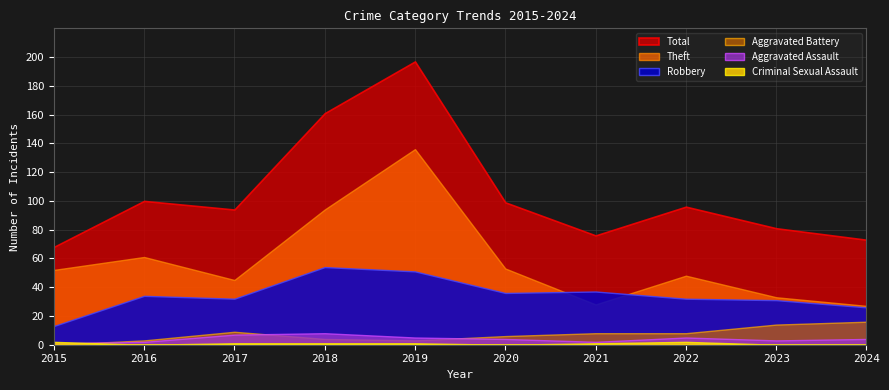

Reading right to left, transcribe all the data shown in this chart.

Total: 2024=73	2023=81	2022=96	2021=76	2020=99	2019=197	2018=161	2017=94	2016=100	2015=68
Theft: 2024=27	2023=33	2022=48	2021=28	2020=53	2019=136	2018=94	2017=45	2016=61	2015=52
Robbery: 2024=26	2023=31	2022=32	2021=37	2020=36	2019=51	2018=54	2017=32	2016=34	2015=13
Aggravated Assault: 2024=4	2023=3	2022=5	2021=2	2020=4	2019=5	2018=8	2017=7	2016=2	2015=1
Aggravated Battery: 2024=16	2023=14	2022=8	2021=8	2020=6	2019=3	2018=4	2017=9	2016=3	2015=0
Criminal Sexual Assault: 2024=0	2023=0	2022=2	2021=1	2020=0	2019=1	2018=1	2017=1	2016=0	2015=2